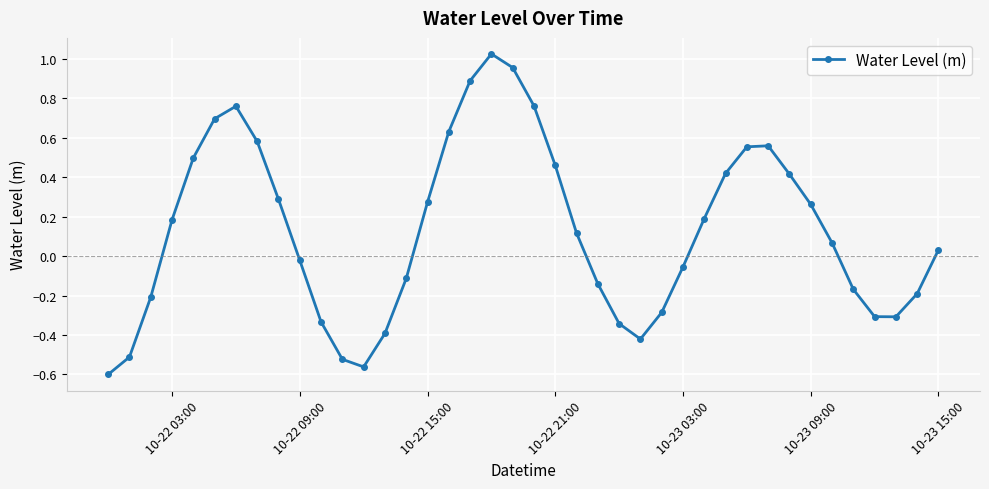

True or false: there are more than 0 points higher than both neighbors.

True